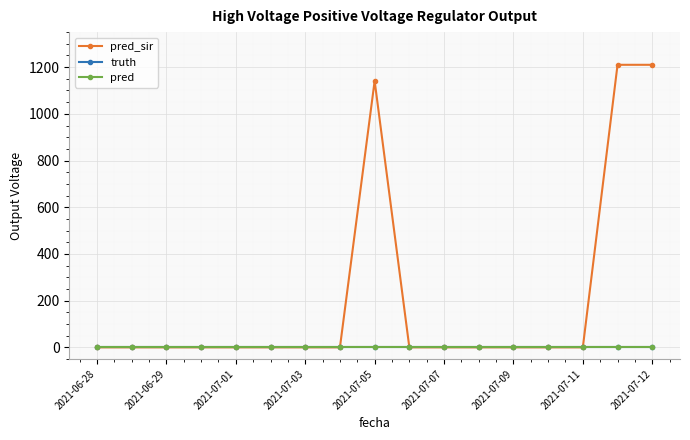

Which series has the largest total across all categories?

pred_sir